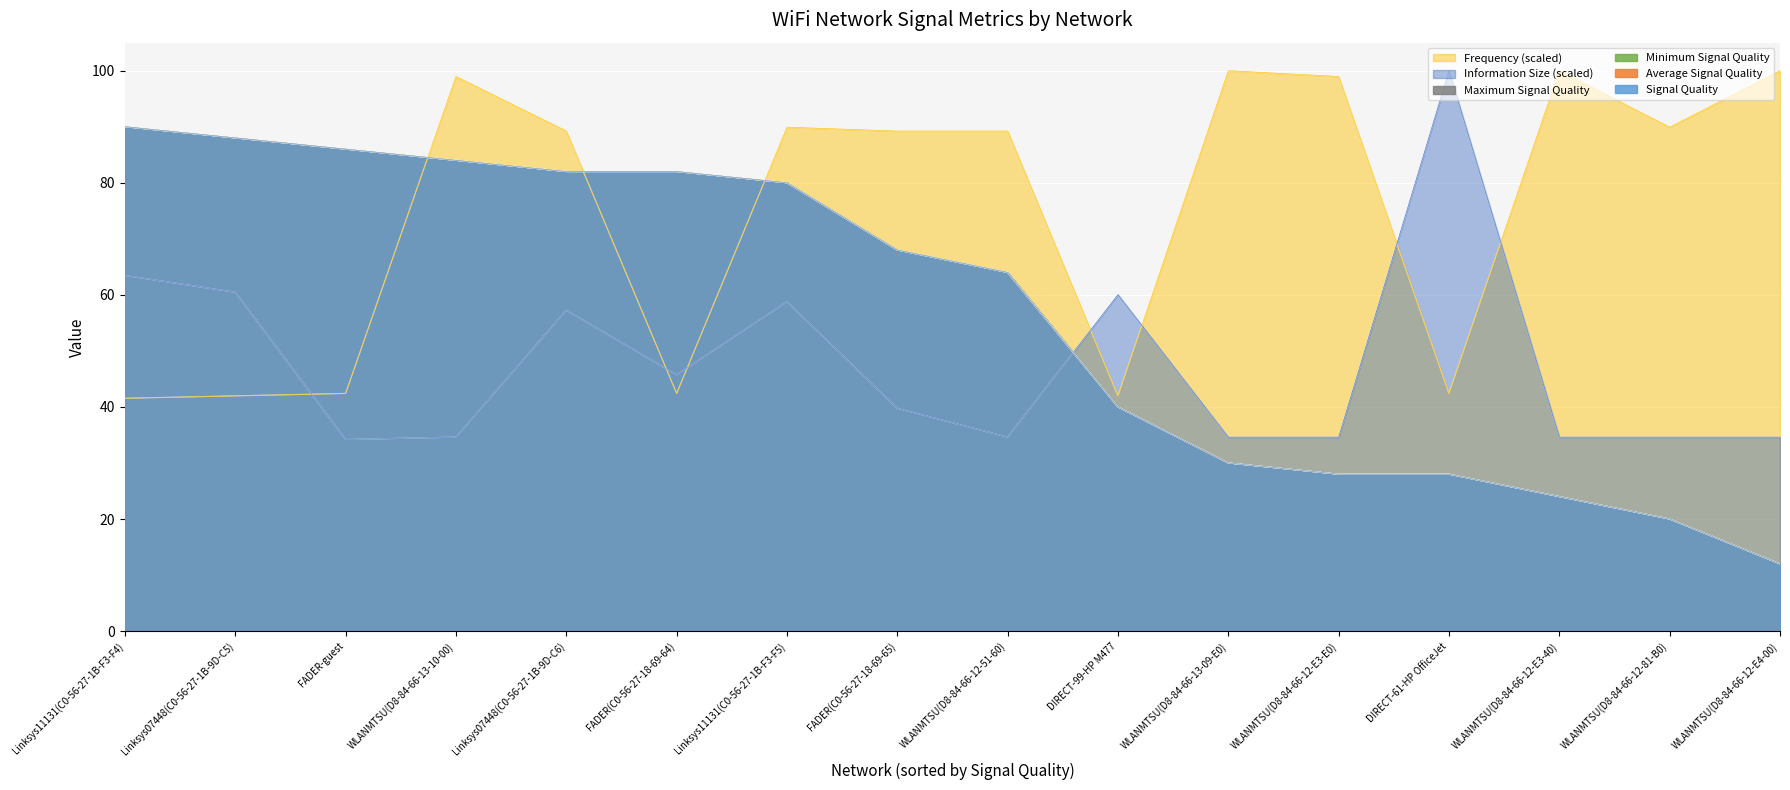

How many lines are shown in the chart?

6